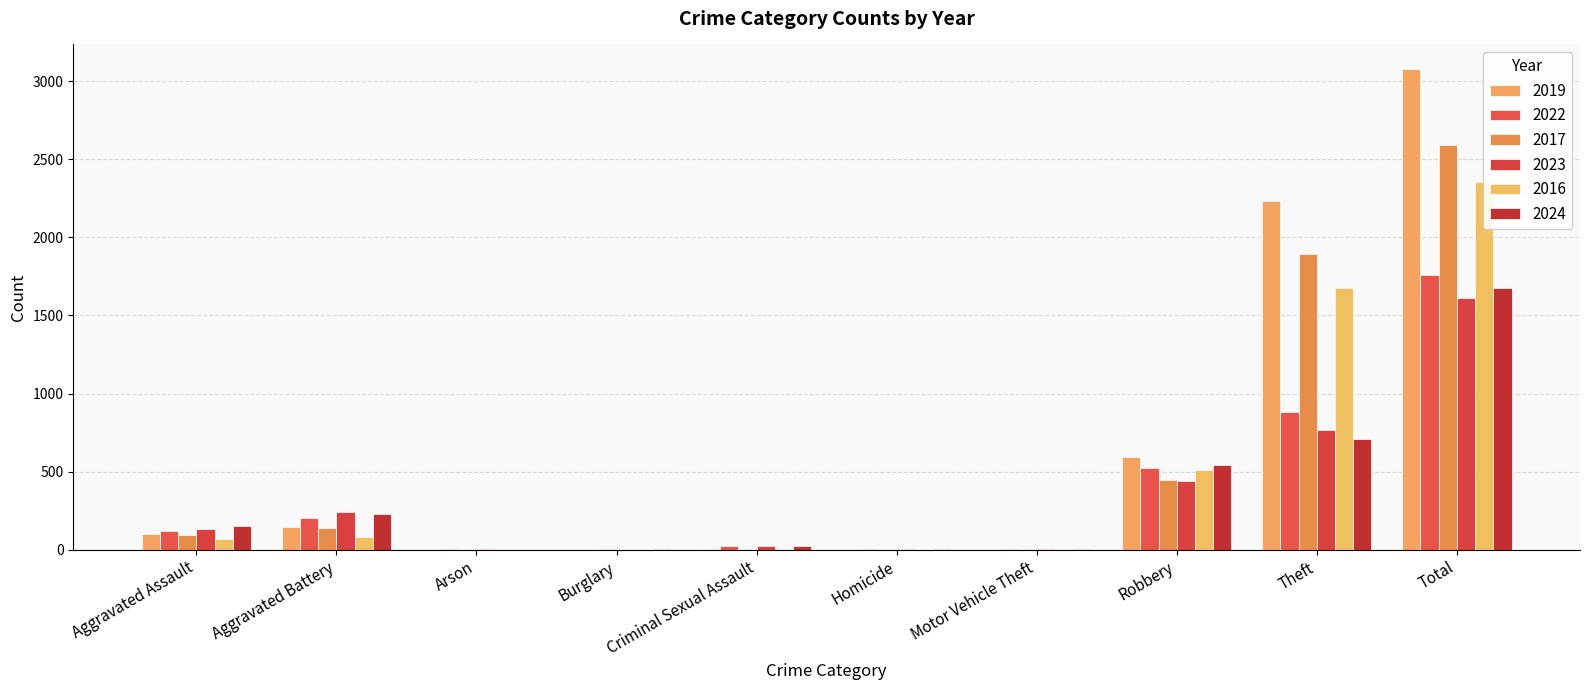

True or false: 2024 has a value of 1674 at Total.

True